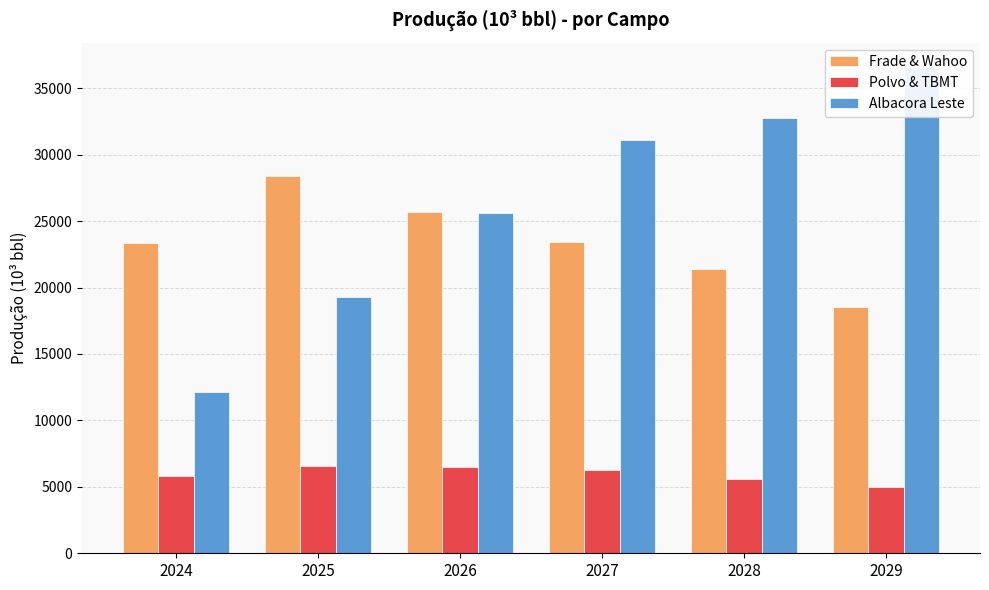

Reading right to left, list all the values displayed in this chart.

Frade & Wahoo: 18543	21375	23434	25695	28383	23335
Polvo & TBMT: 4983	5606	6274	6471	6560	5842
Albacora Leste: 36603	32732	31100	25622	19285	12152